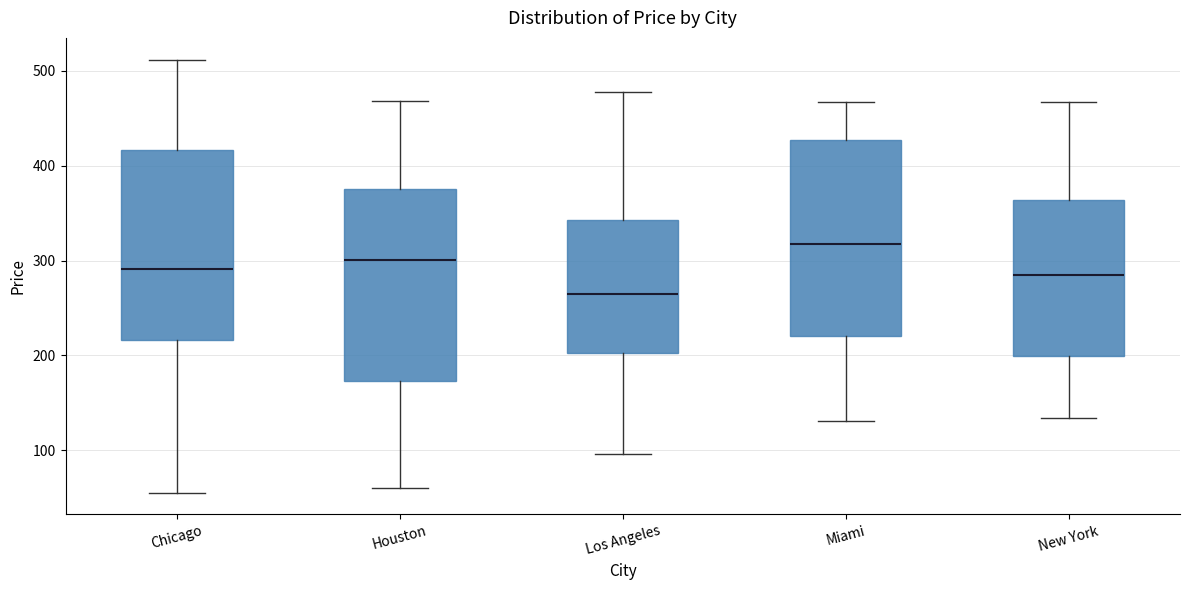

Which box has the lowest median line?

Los Angeles